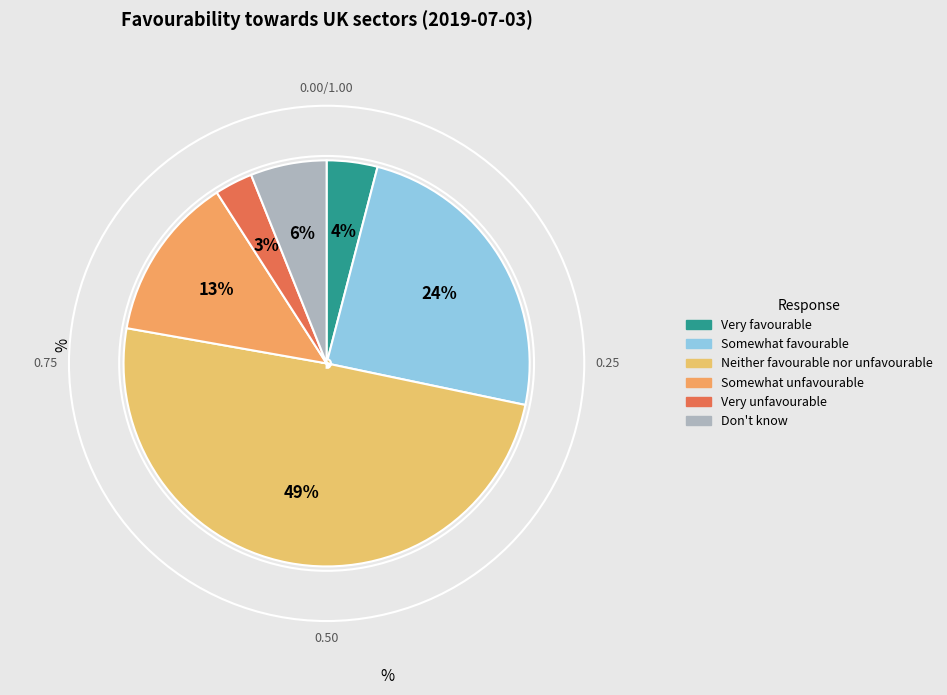

Count the number of slices in the pie.

6